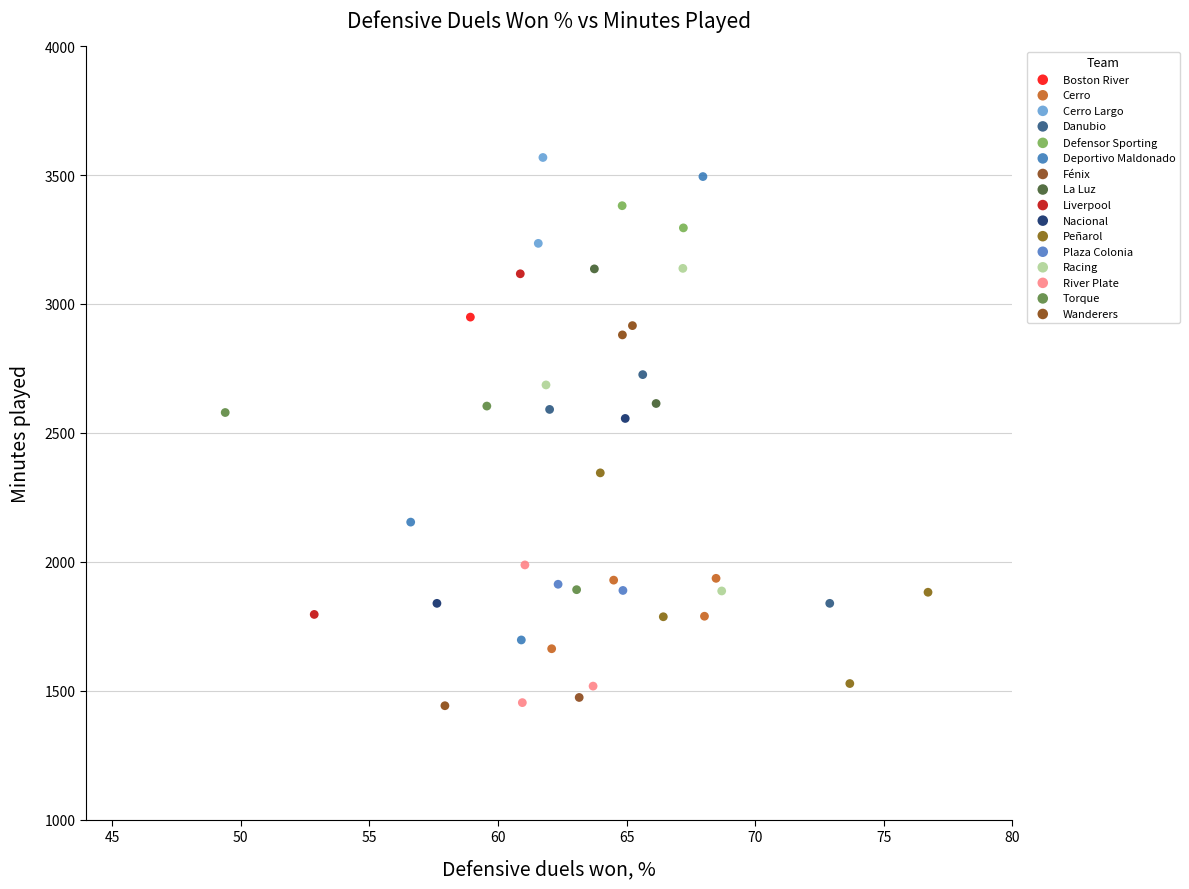

What are all the series names shown in the legend?

Boston River, Cerro, Cerro Largo, Danubio, Defensor Sporting, Deportivo Maldonado, Fénix, La Luz, Liverpool, Nacional, Peñarol, Plaza Colonia, Racing, River Plate, Torque, Wanderers